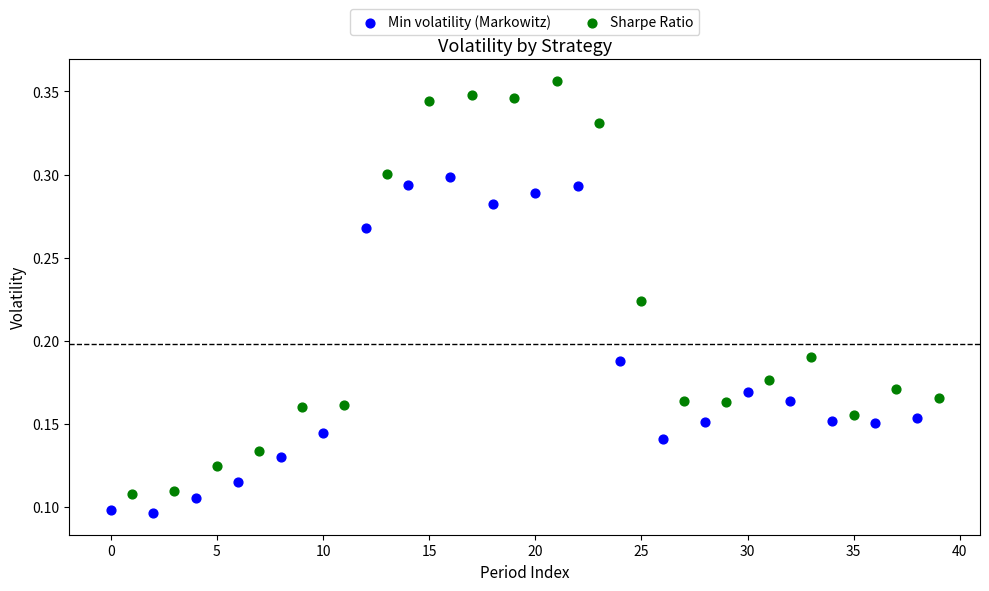

Which series contains the lowest Y value?

Min volatility (Markowitz)